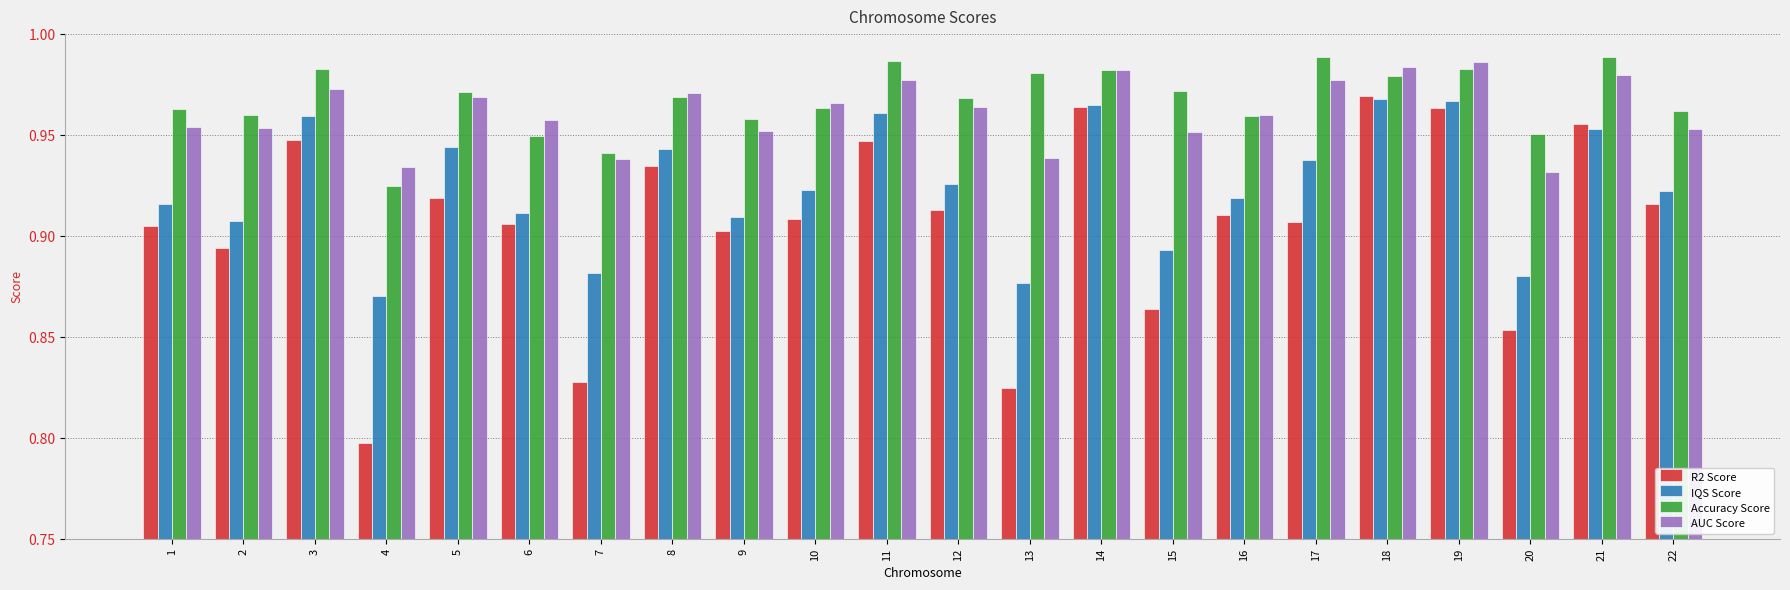

Count the R2 Score values in the range 0 to 1.

22